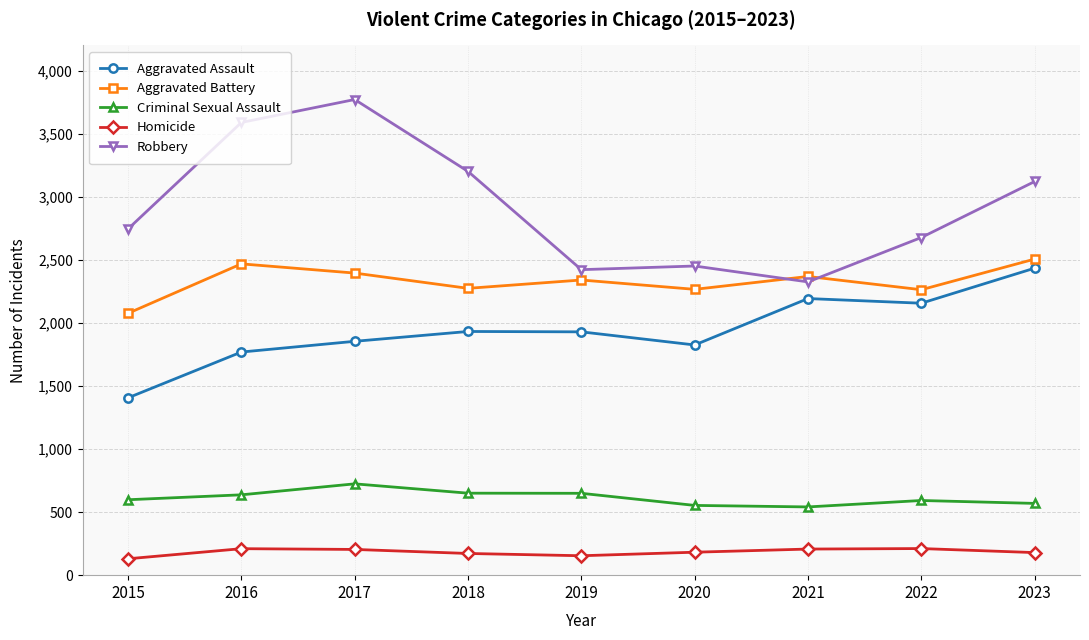

What is the average value of the Criminal Sexual Assault series?

613